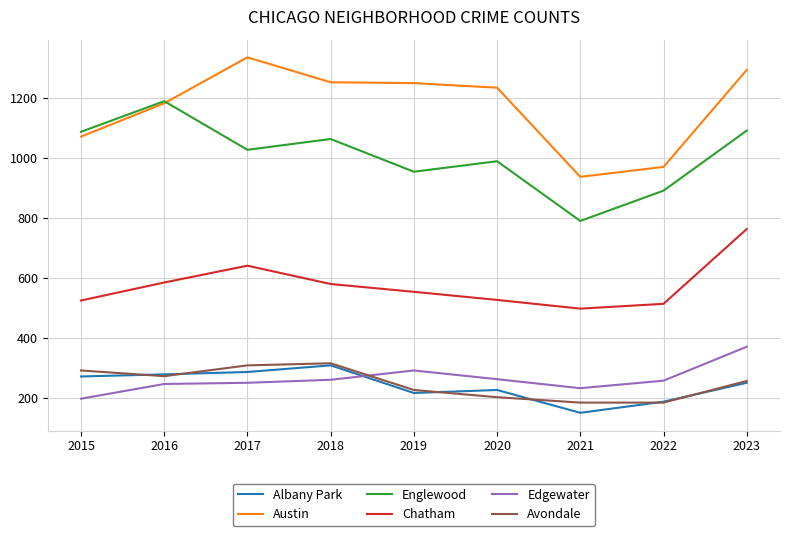

At which category is the sum across all series the highest?

2023